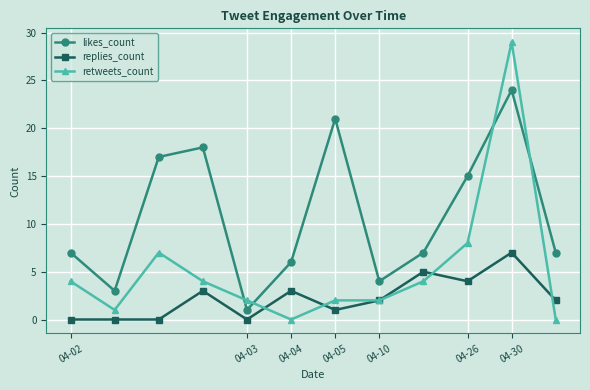

True or false: replies_count and likes_count intersect in this chart.

False